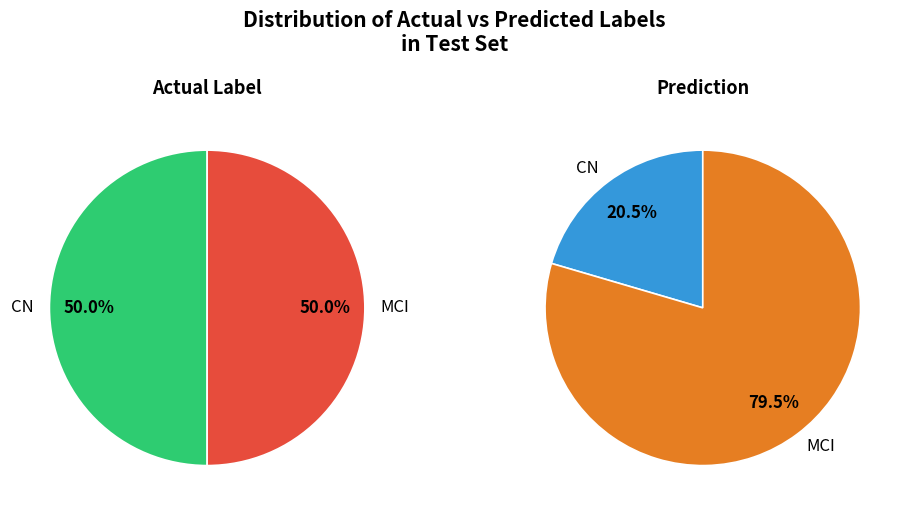

Between CN and MCI, which series saw the biggest shift?

Prediction